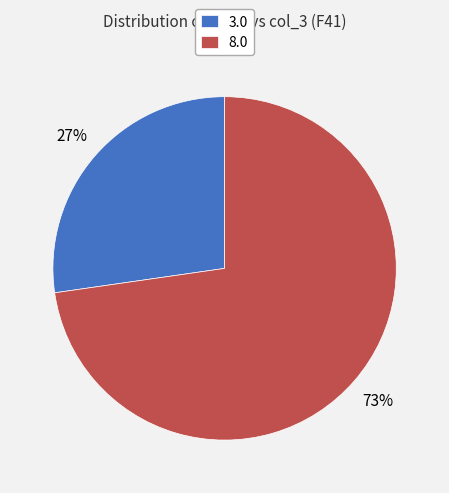

Is the sum of 3.0 and 8.0 greater than half?

Yes